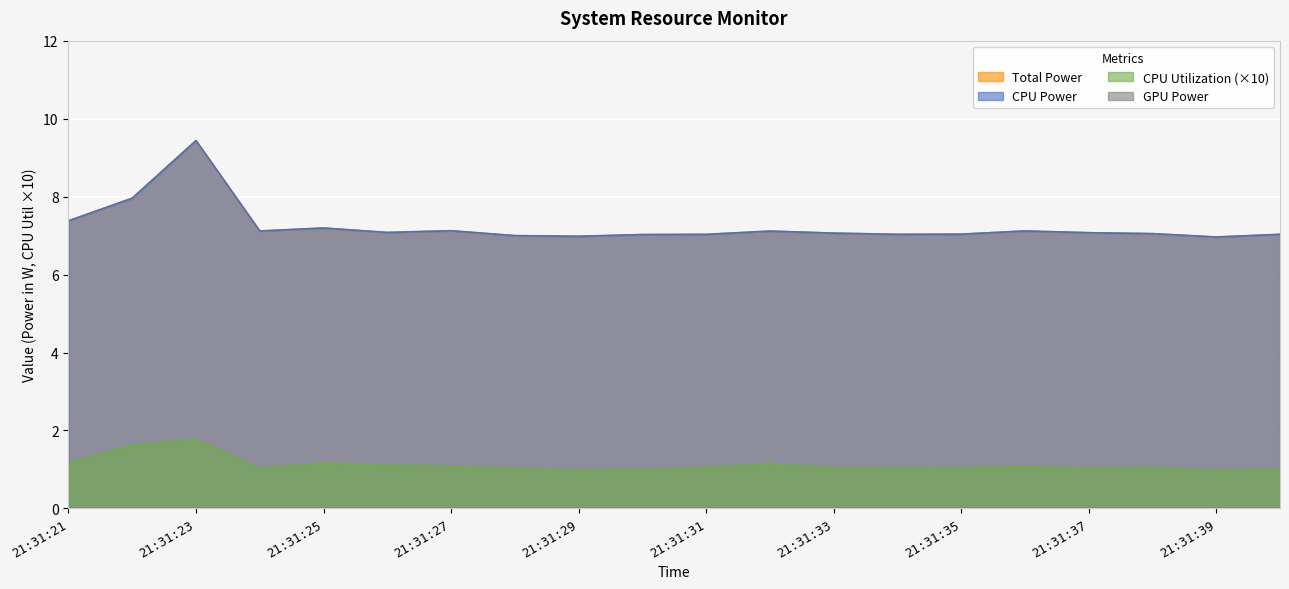

What is the difference between the highest and lowest values at 21:31:35?

6.0